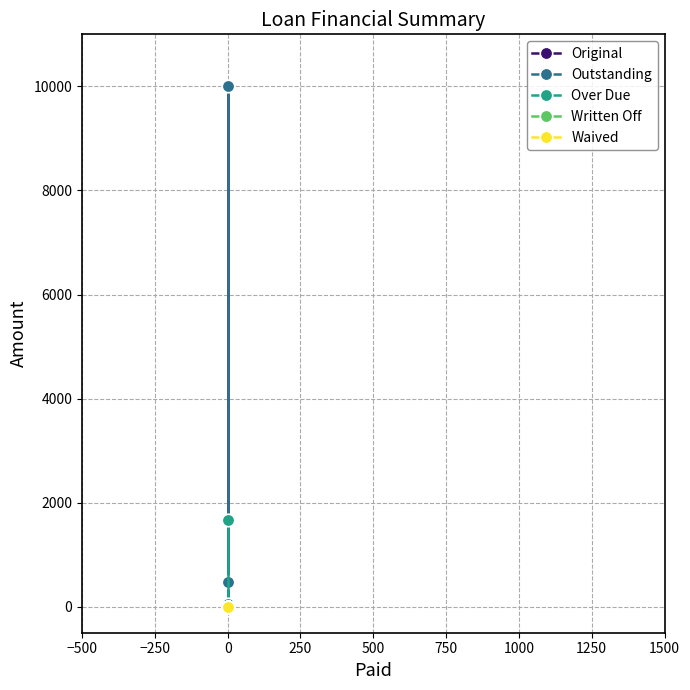

True or false: Written Off has more than 0 points higher than both neighbors.

False